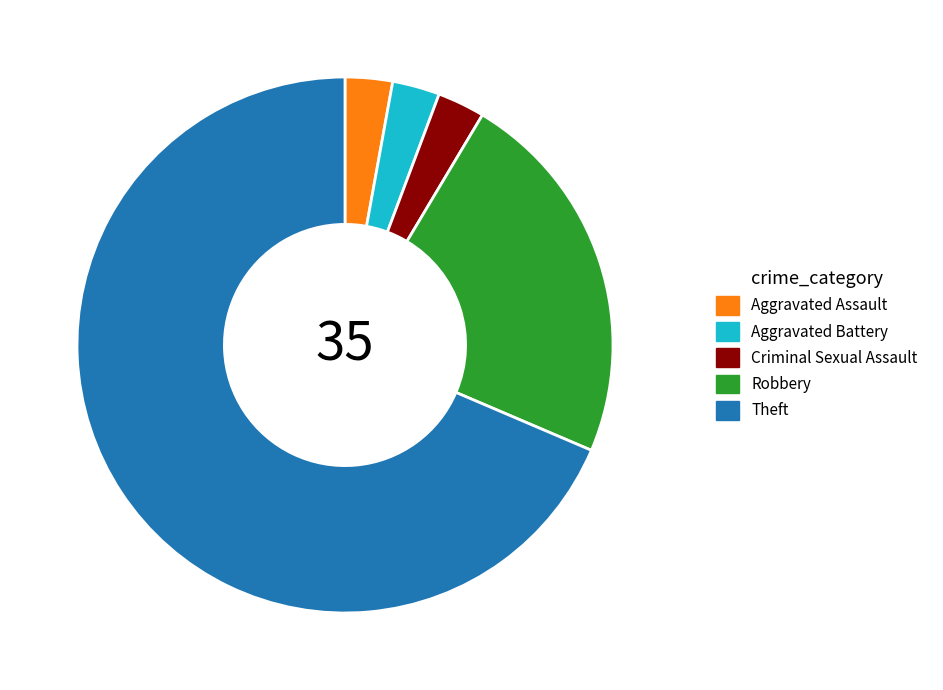

What is the largest slice in the pie chart?

Theft